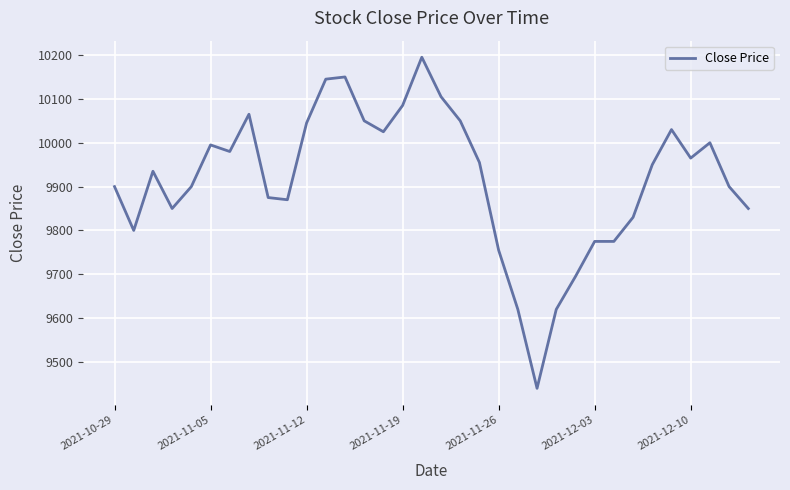

What is the smallest value displayed?

9440